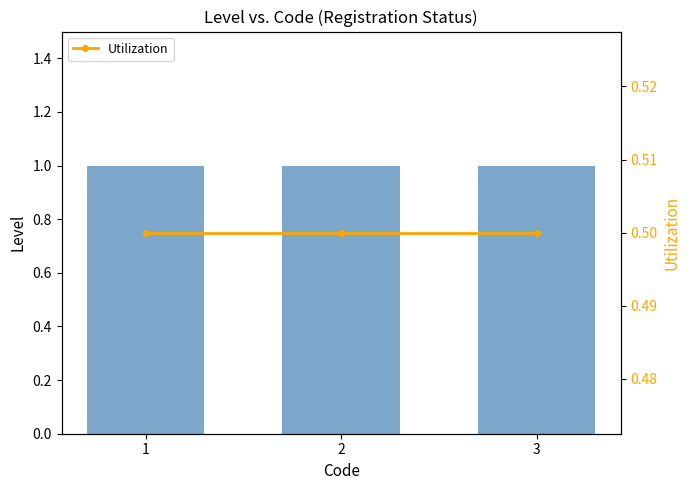

Rank the series by their maximum value, from highest to lowest.

Level, Utilization